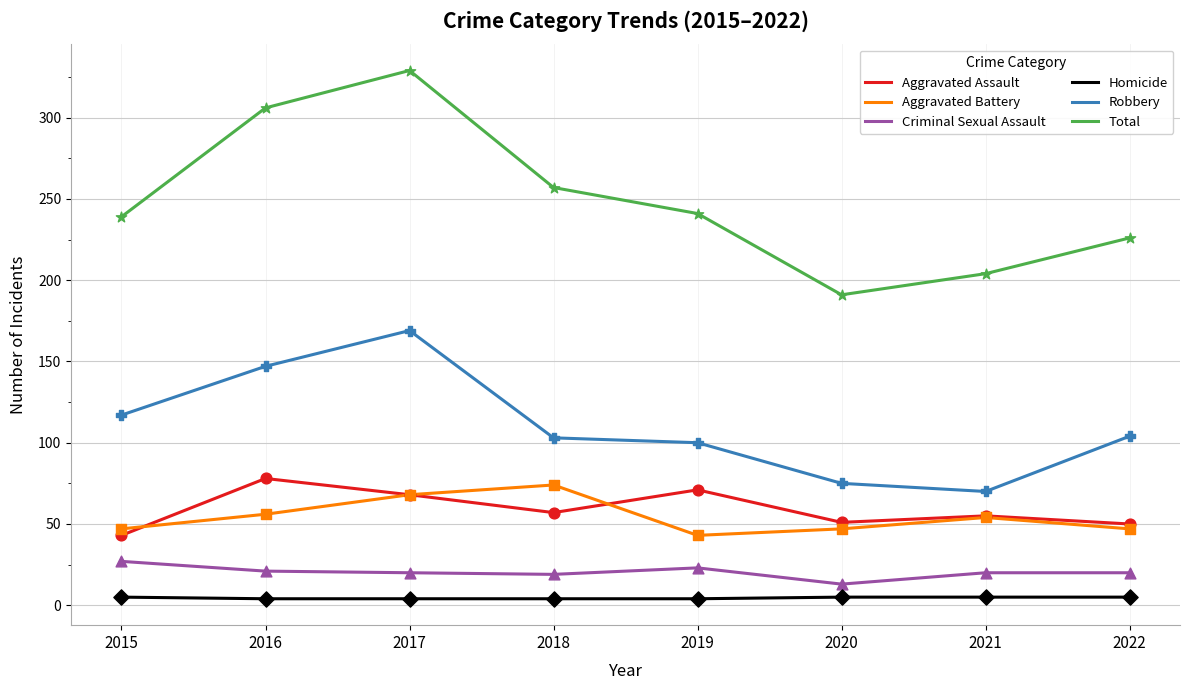

Which series has the largest range (max minus min)?

Total